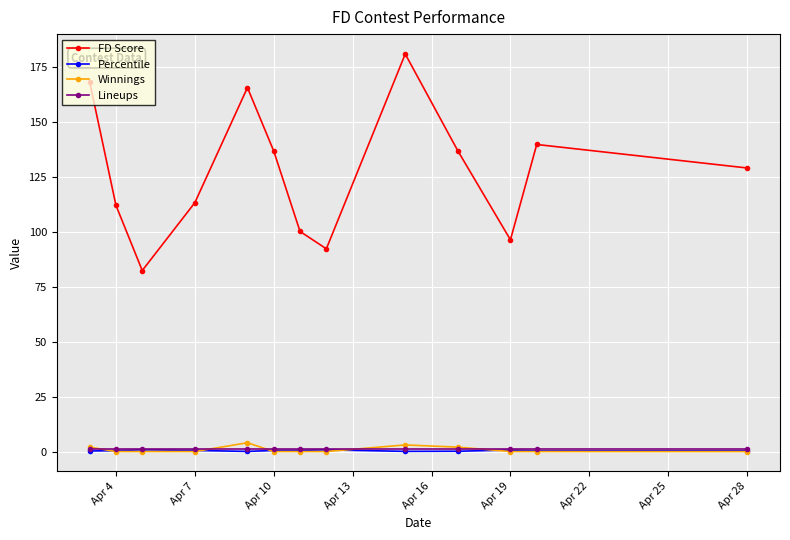

True or false: FD Score and Winnings intersect in this chart.

False